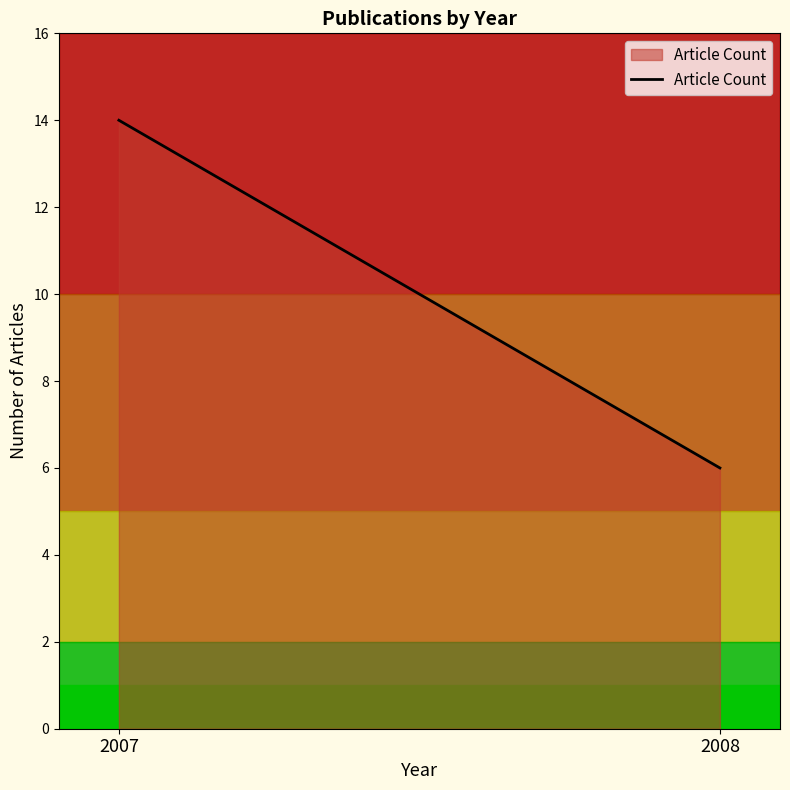

Rank the categories by value from highest to lowest.

2007, 2008